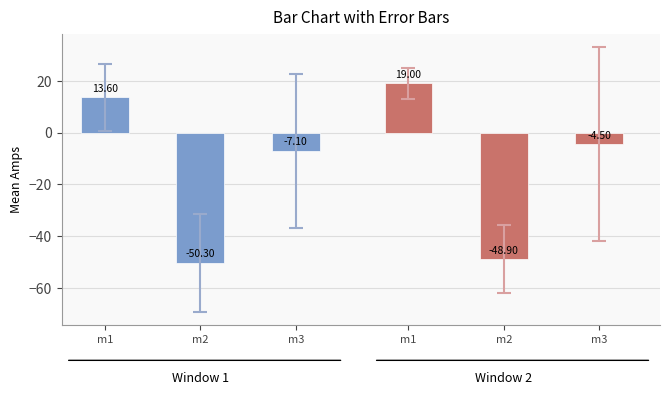

Is the value of m1.GetAmps() at 0.36 greater than the value of m2.GetAmps() at 0.36?

Yes